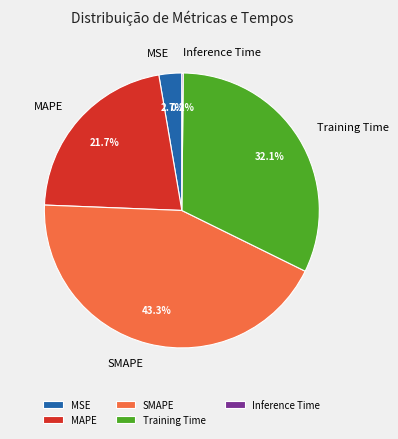

To the nearest percent, what is the average slice percentage?

20%